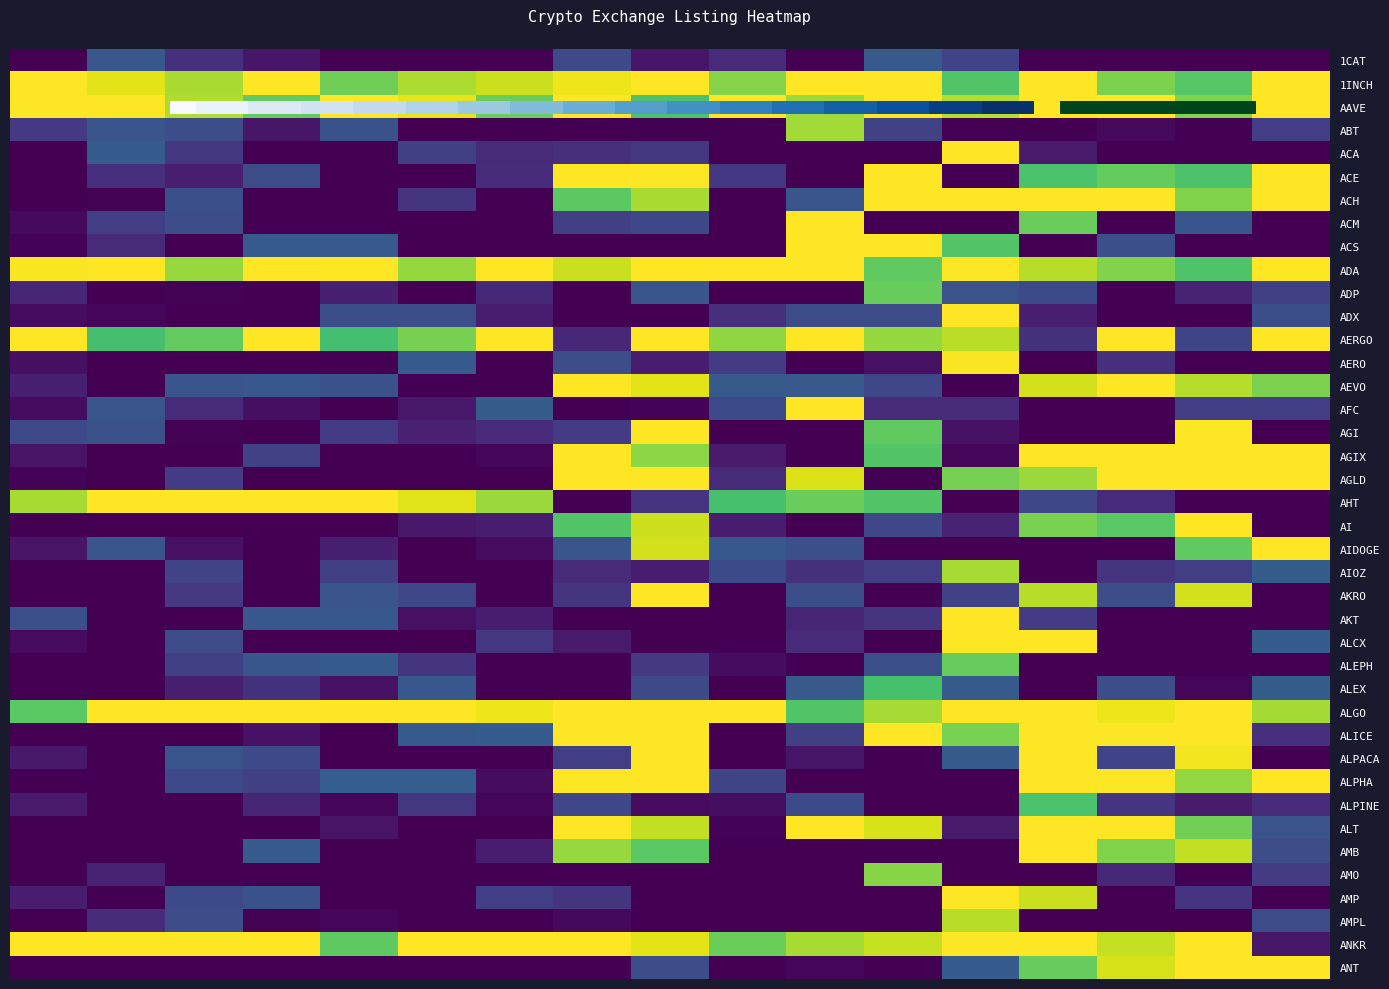

At how many categories does at least one series exceed 0?

17